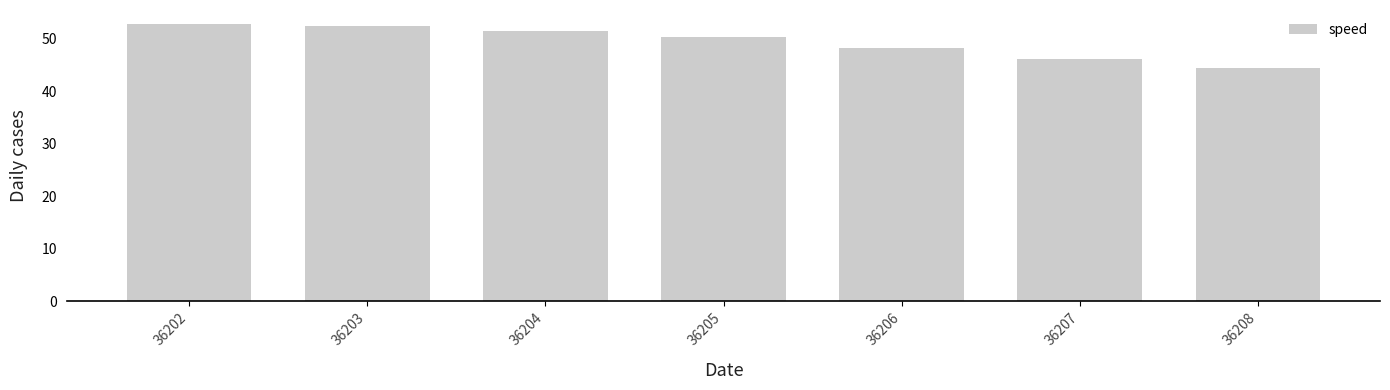

What is the change in value from 36206 to 36208?

-3.8